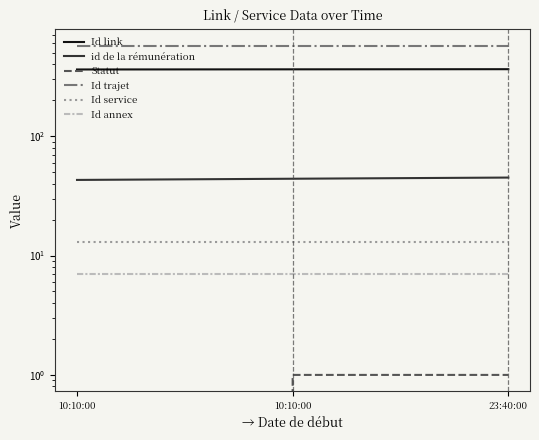

The value of Id annex at 10:10:00 is 5. True or false?

False